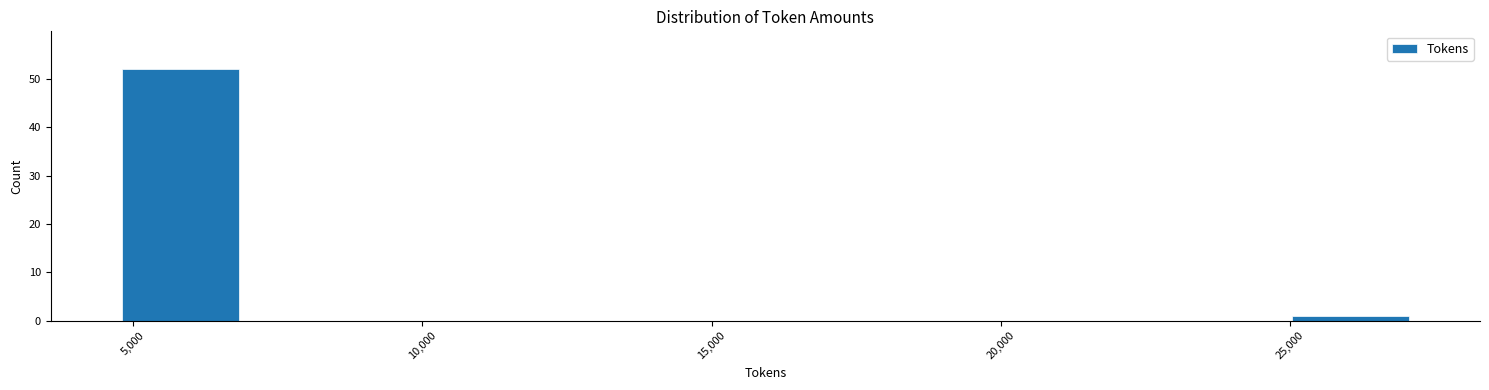

Which range on the x-axis has the tallest bar?

4500 to 7000